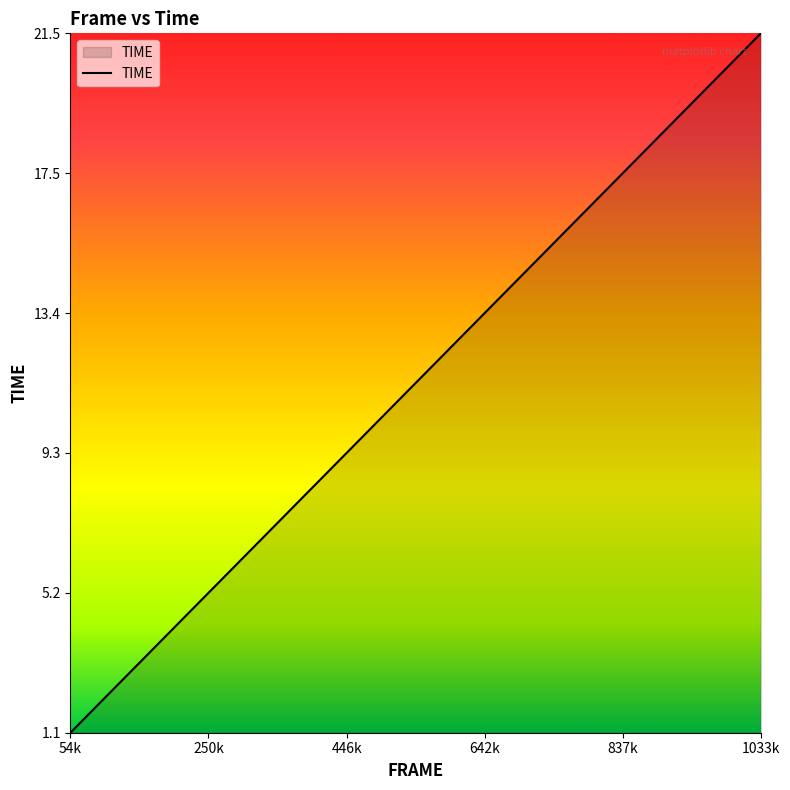

Reading left to right, what are all the values shown in this chart?

1.1	2.0	2.8	3.4	3.8	4.3	5.0	5.5	6.0	6.5	6.9	7.3	7.8	8.4	9.0	9.4	10.1	10.6	11.1	11.7	12.2	12.7	13.2	13.7	14.2	14.8	15.3	15.8	16.3	16.7	17.2	17.7	18.1	18.6	19.0	19.5	19.9	20.4	20.9	21.5